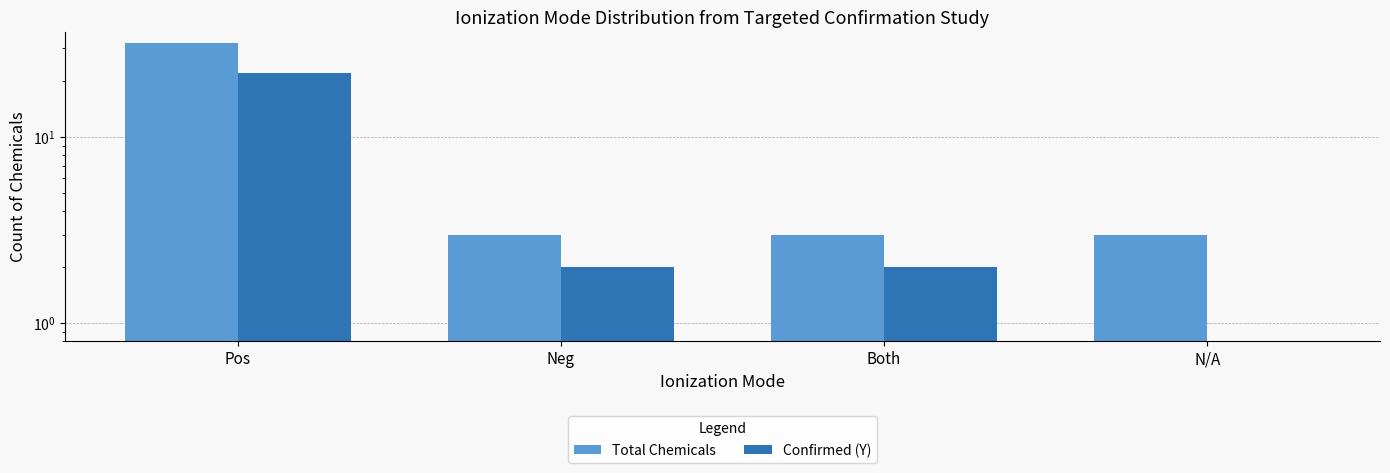

At Both, list the series in order from smallest to largest.

Confirmed (Y), Total Chemicals